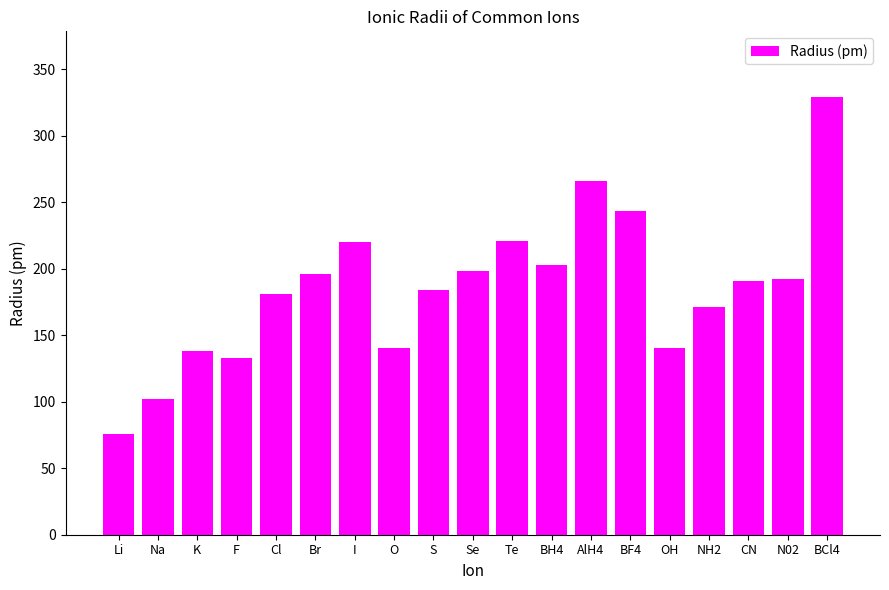

Approximately how many times larger is the value at N02 compared to CN?

1.0